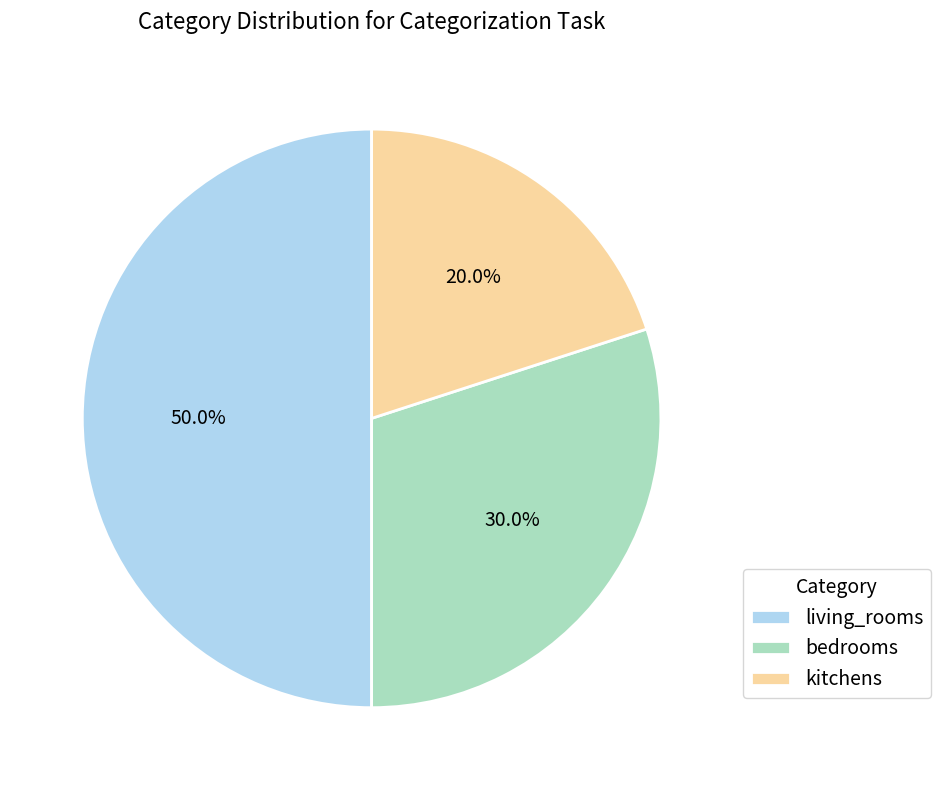

Does bedrooms account for over 50% of the chart?

No